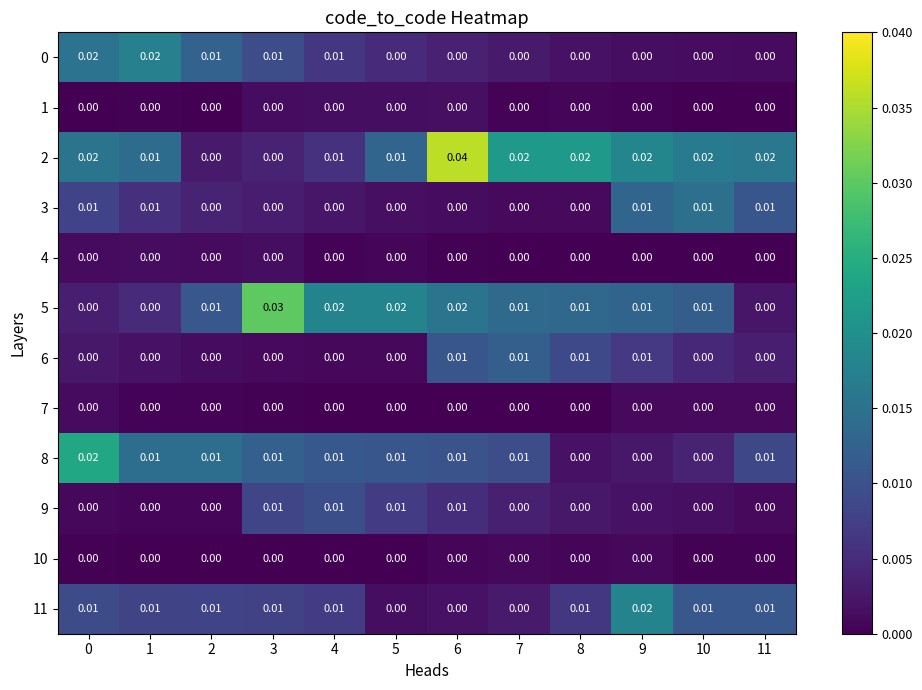

How many categories are shown in the chart?

12